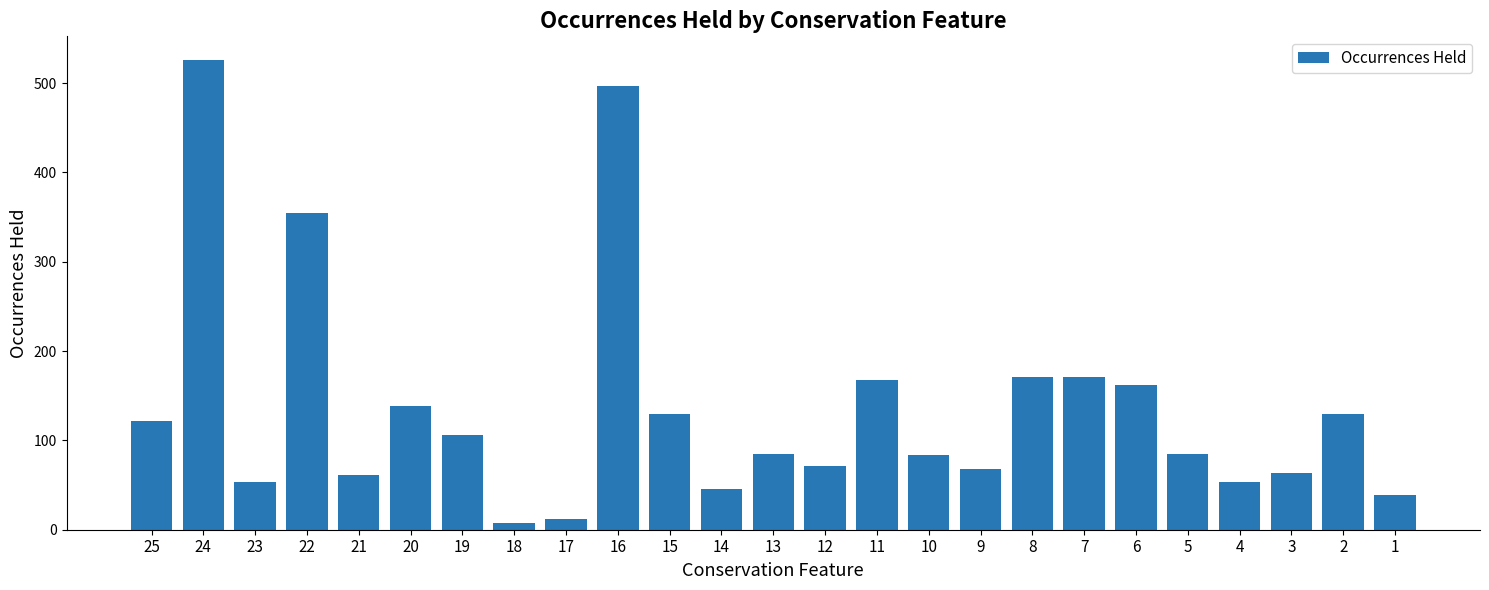

The value at 16 is 119. True or false?

False